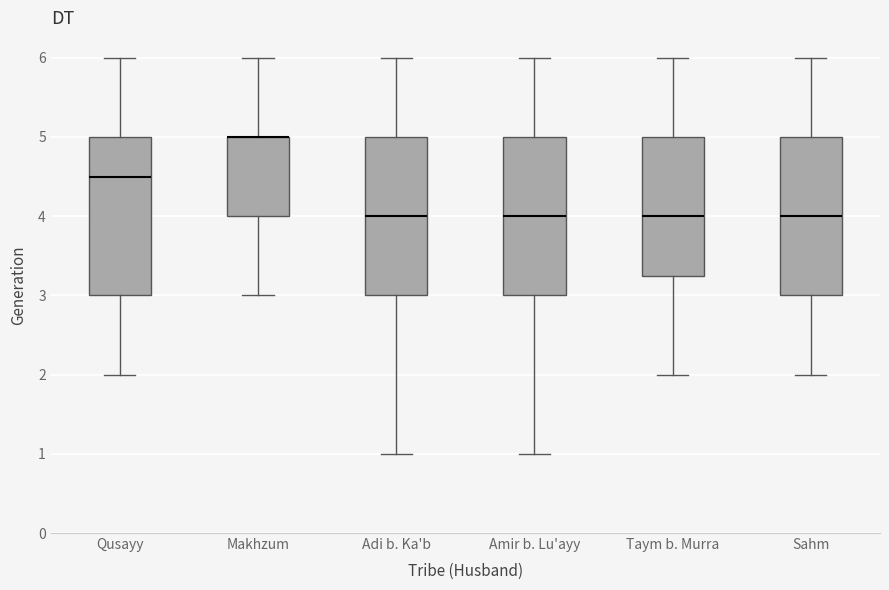

Where does the upper whisker of the box for Adi b. Ka'b end on the y-axis? The values are not printed on the chart, so give them approximately, as read against the axis.

6.0